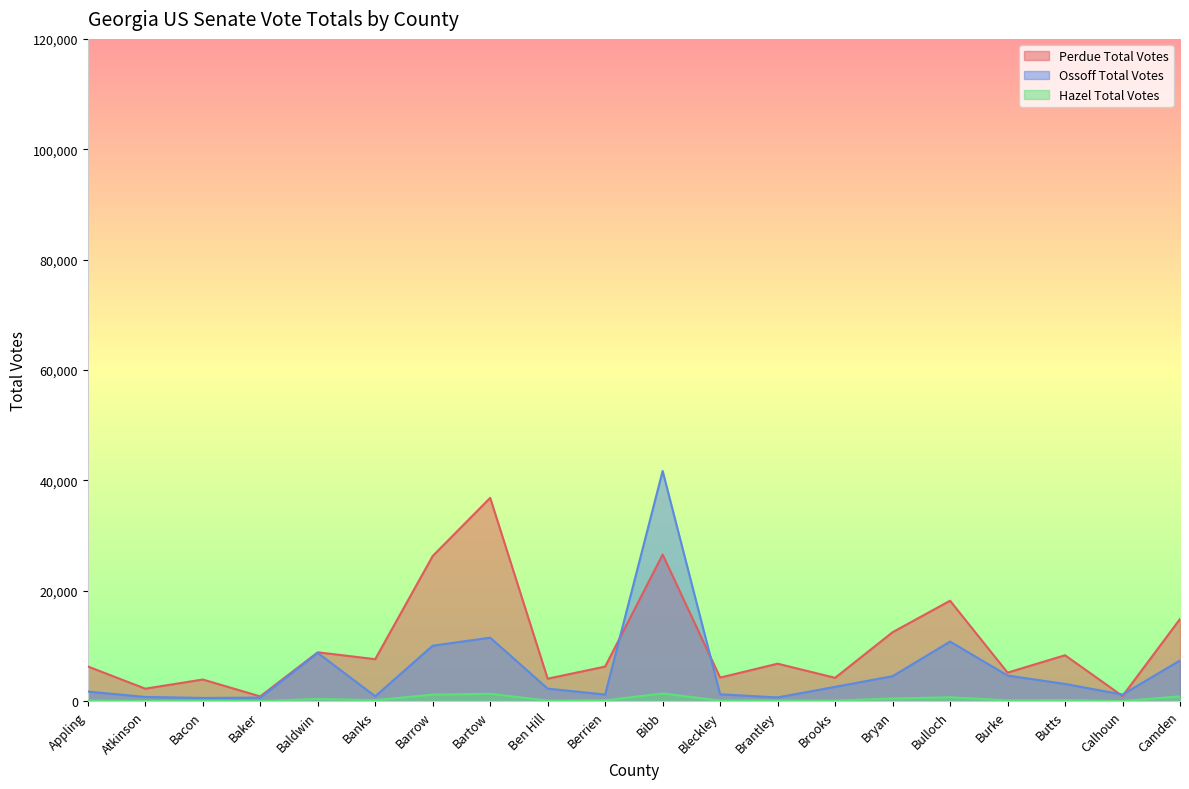

The Hazel Total Votes series shows 119 at Brooks. True or false?

True